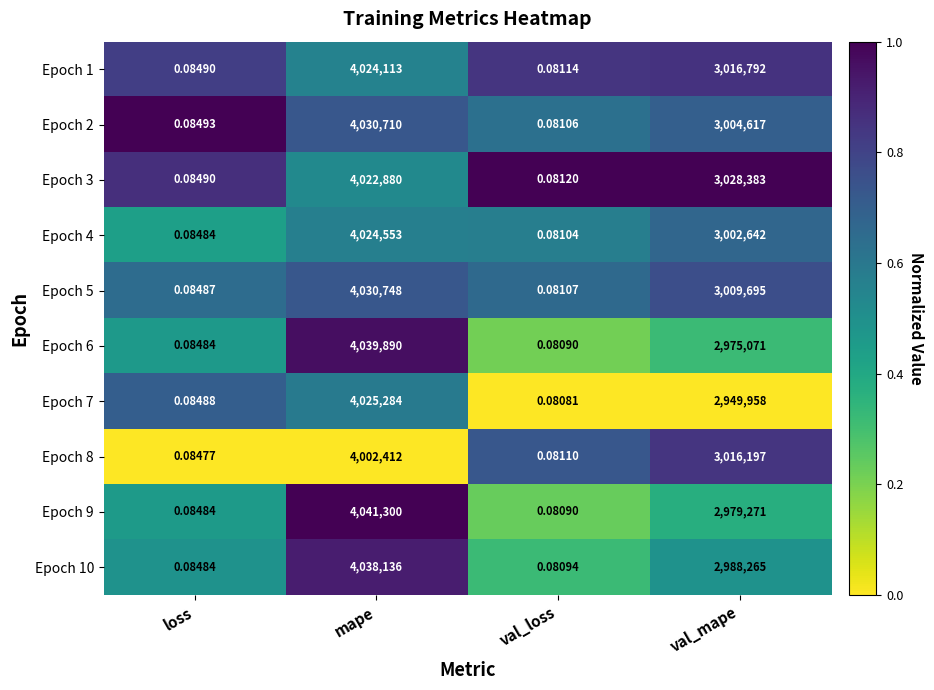

How many categories are shown in the chart?

4